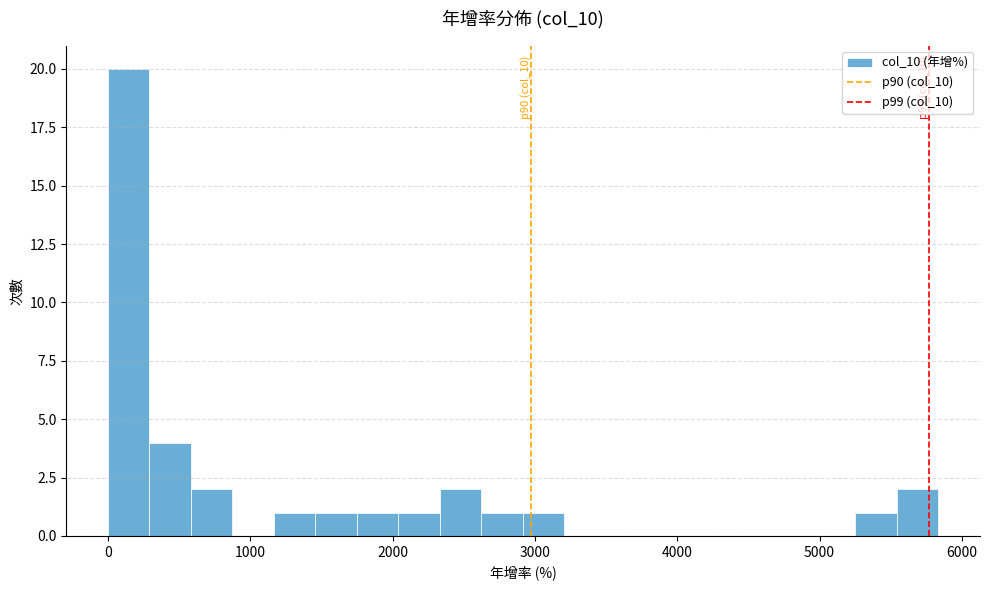

Around what value on the x-axis is the tallest bar? Give the approximate position of its centre, as read against the axis.

100